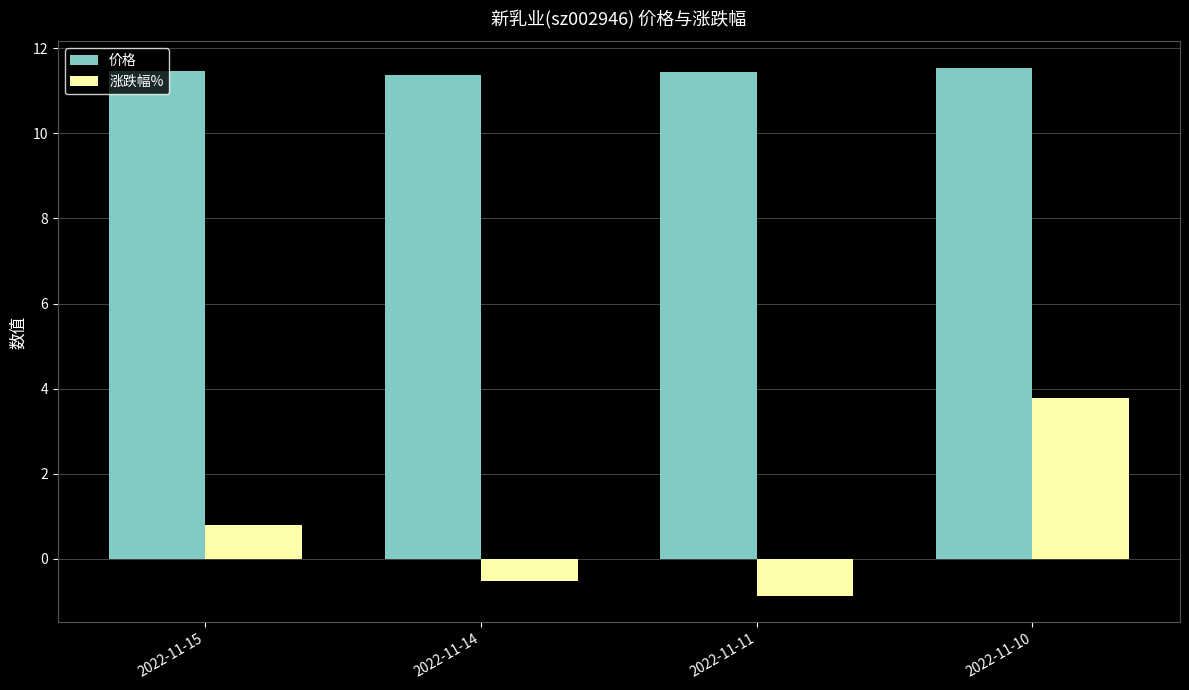

At 2022-11-15, list the series in order from smallest to largest.

涨跌幅%, 价格